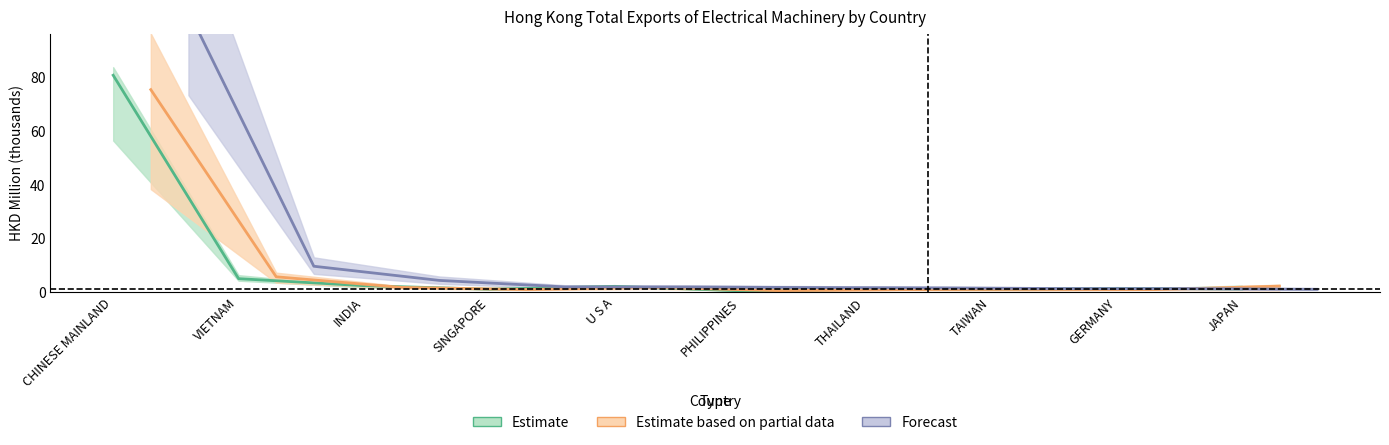

What is the total value across all series at GERMANY?

3.1